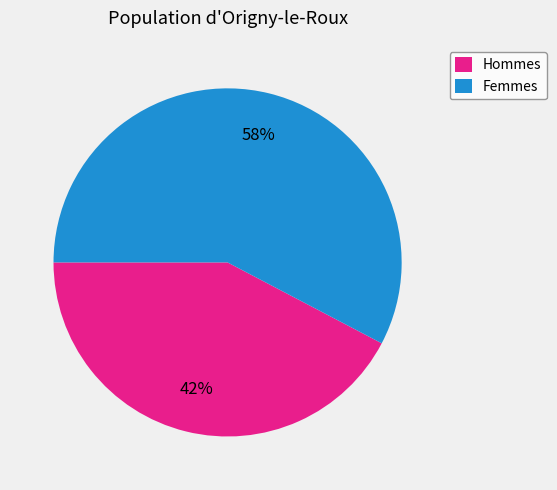

What percentage is the Hommes slice, to the nearest percent?

42%